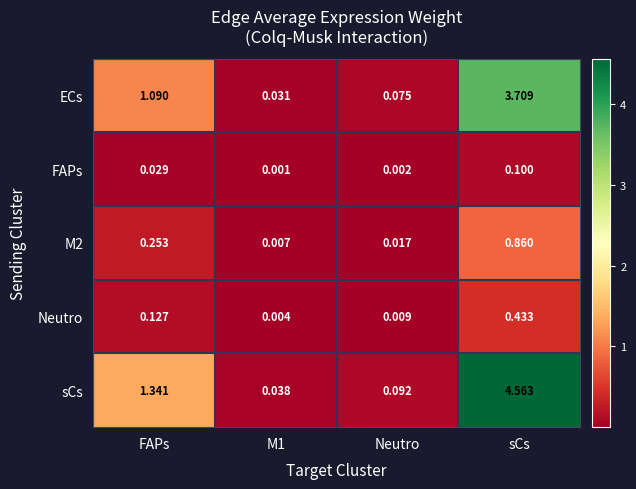

Which series has the largest range (max minus min)?

sCs